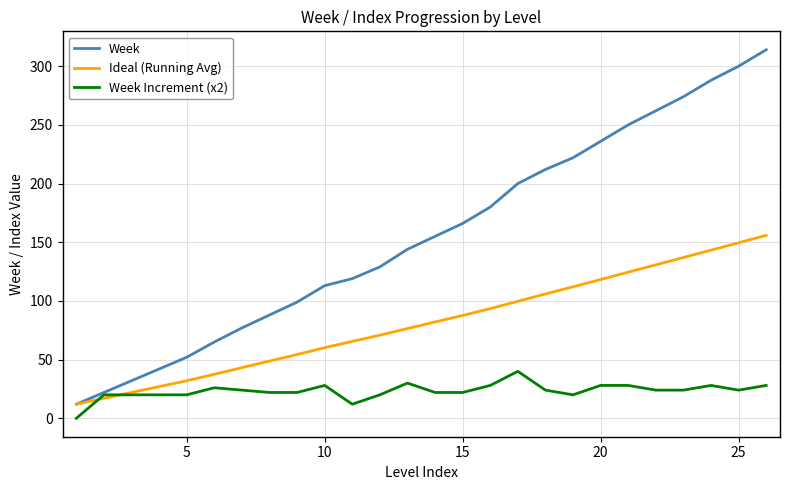

Rank the series by their maximum value, from lowest to highest.

Week Increment (x2), Ideal (Running Avg), Week